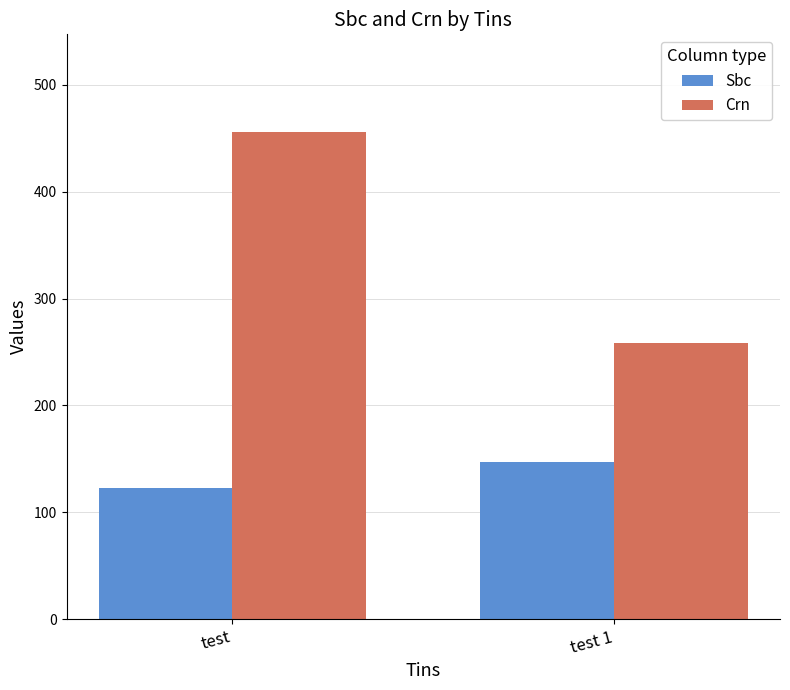

What is the difference between the Crn values at test 1 and test?

198